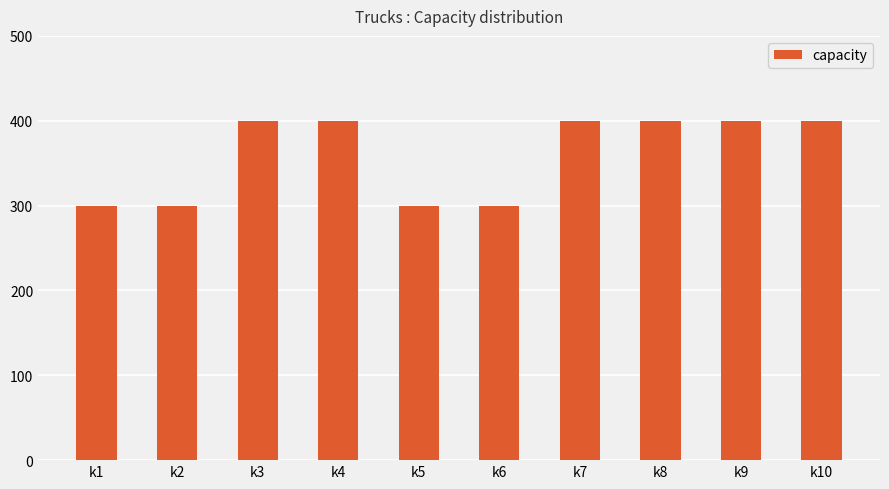

What is the minimum value shown in the chart?

300